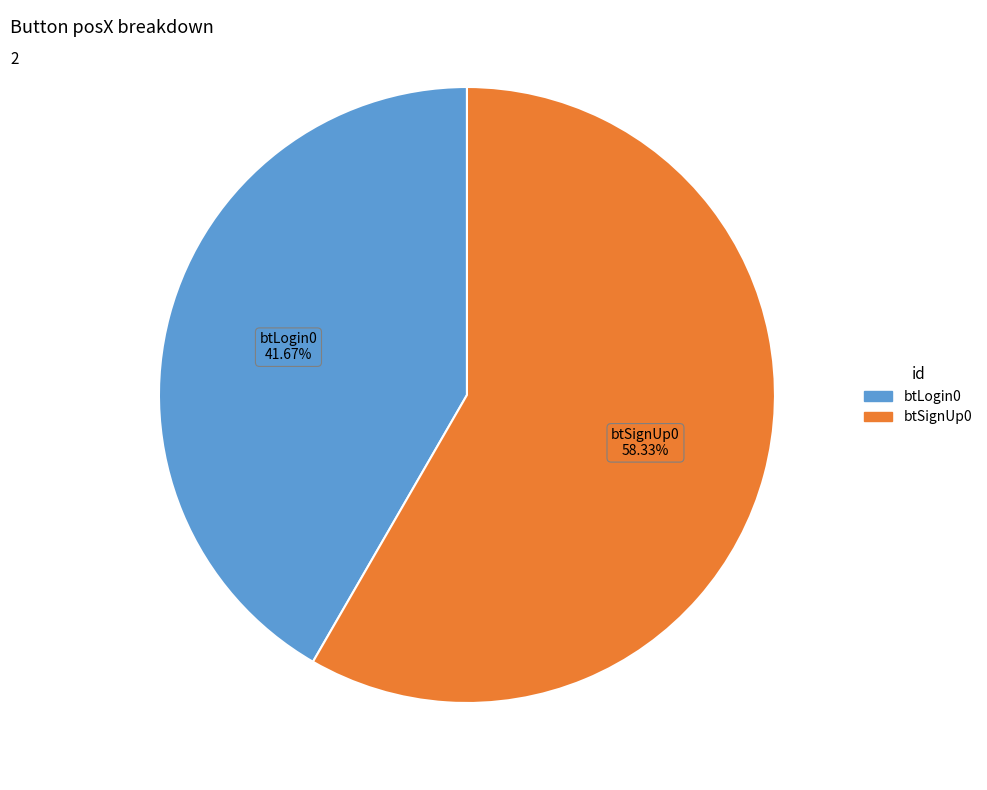

To the nearest percent, what portion does btSignUp0 represent?

58%